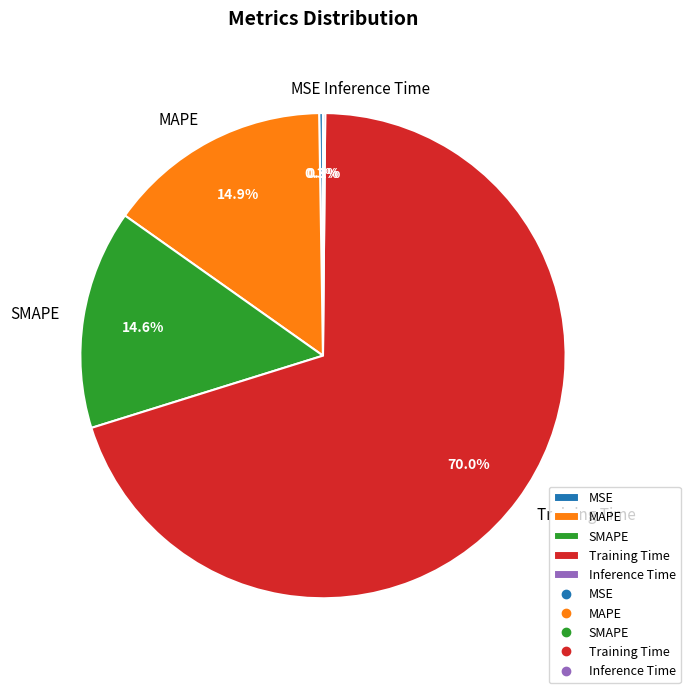

Is the sum of SMAPE and MAPE greater than half?

No